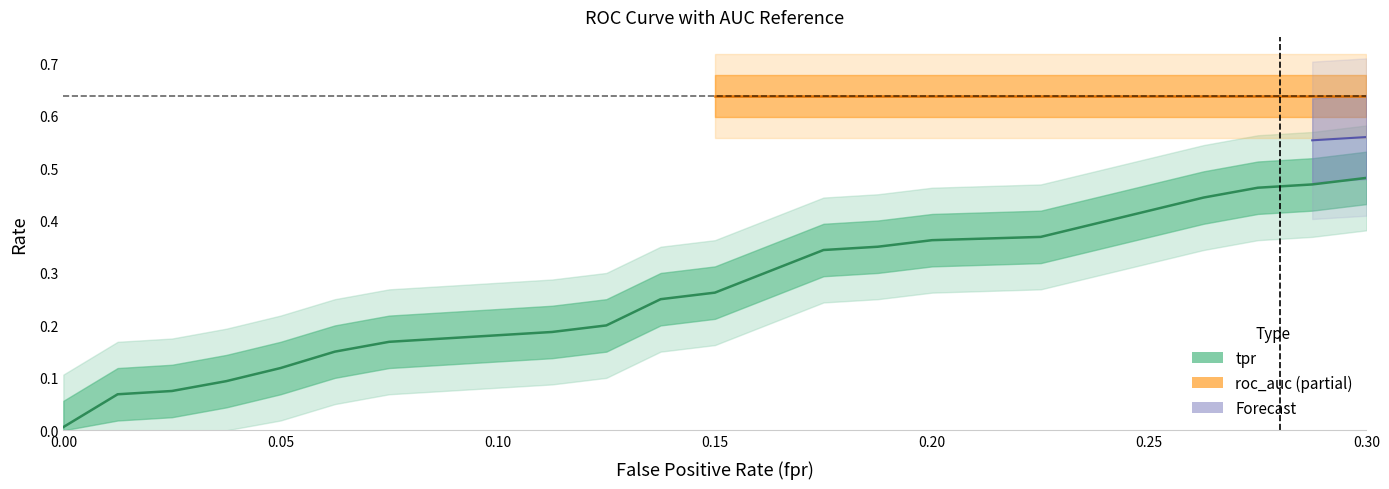

What is the sum of the roc_auc values at 20 and 31?

1.3